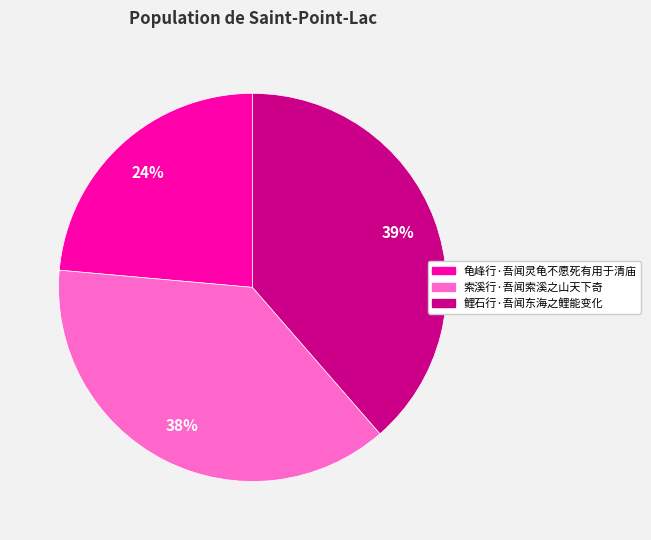

Approximately how many times larger is the value at 龟峰行·吾闻灵龟不愿死有用于清庙 compared to 索溪行·吾闻索溪之山天下奇?

0.6